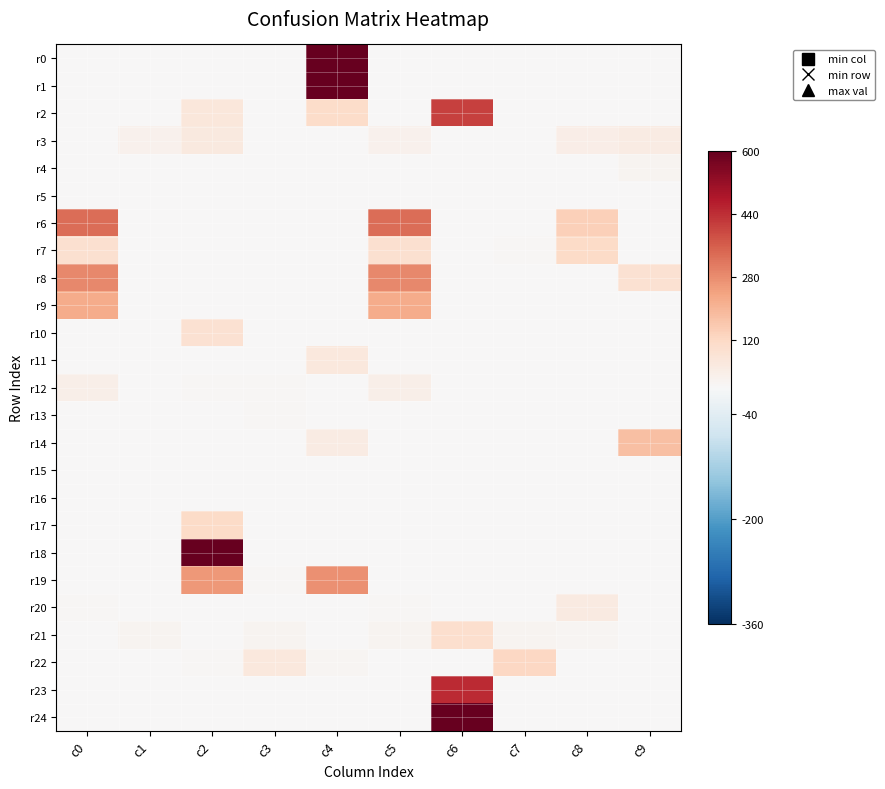

Reading left to right, list all the values displayed in this chart.

r0: c0=0	c1=0	c2=0	c3=0	c4=600	c5=0	c6=0	c7=0	c8=0	c9=0
r1: c0=0	c1=0	c2=0	c3=0	c4=600	c5=0	c6=0	c7=0	c8=0	c9=0
r2: c0=0	c1=2	c2=70	c3=0	c4=110	c5=2	c6=411	c7=0	c8=0	c9=0
r3: c0=0	c1=26	c2=60	c3=1	c4=0	c5=26	c6=3	c7=0	c8=39	c9=47
r4: c0=0	c1=0	c2=0	c3=0	c4=0	c5=0	c6=0	c7=0	c8=0	c9=18
r5: c0=0	c1=0	c2=0	c3=0	c4=0	c5=0	c6=0	c7=0	c8=0	c9=0
r6: c0=334	c1=3	c2=0	c3=0	c4=0	c5=334	c6=3	c7=3	c8=143	c9=0
r7: c0=94	c1=2	c2=2	c3=0	c4=0	c5=94	c6=2	c7=9	c8=116	c9=0
r8: c0=289	c1=0	c2=1	c3=0	c4=4	c5=289	c6=2	c7=3	c8=1	c9=90
r9: c0=221	c1=0	c2=0	c3=1	c4=0	c5=221	c6=0	c7=0	c8=2	c9=0
r10: c0=0	c1=0	c2=90	c3=0	c4=0	c5=0	c6=1	c7=1	c8=0	c9=0
r11: c0=2	c1=0	c2=0	c3=2	c4=61	c5=2	c6=1	c7=0	c8=1	c9=0
r12: c0=36	c1=0	c2=5	c3=8	c4=0	c5=36	c6=1	c7=0	c8=1	c9=1
r13: c0=0	c1=0	c2=0	c3=5	c4=0	c5=0	c6=0	c7=0	c8=2	c9=0
r14: c0=0	c1=0	c2=1	c3=0	c4=49	c5=0	c6=0	c7=0	c8=0	c9=182
r15: c0=0	c1=0	c2=0	c3=0	c4=0	c5=0	c6=0	c7=0	c8=0	c9=0
r16: c0=0	c1=0	c2=0	c3=0	c4=0	c5=0	c6=0	c7=0	c8=0	c9=0
r17: c0=0	c1=0	c2=113	c3=0	c4=0	c5=0	c6=0	c7=1	c8=3	c9=1
r18: c0=0	c1=0	c2=600	c3=0	c4=0	c5=0	c6=0	c7=0	c8=0	c9=0
r19: c0=0	c1=0	c2=260	c3=6	c4=276	c5=0	c6=0	c7=0	c8=1	c9=2
r20: c0=5	c1=0	c2=3	c3=0	c4=0	c5=5	c6=2	c7=1	c8=53	c9=0
r21: c0=0	c1=18	c2=2	c3=15	c4=1	c5=18	c6=99	c7=18	c8=12	c9=0
r22: c0=0	c1=4	c2=7	c3=63	c4=13	c5=4	c6=2	c7=122	c8=2	c9=1
r23: c0=0	c1=0	c2=0	c3=0	c4=0	c5=0	c6=448	c7=1	c8=1	c9=0
r24: c0=0	c1=0	c2=0	c3=0	c4=0	c5=0	c6=600	c7=0	c8=0	c9=0